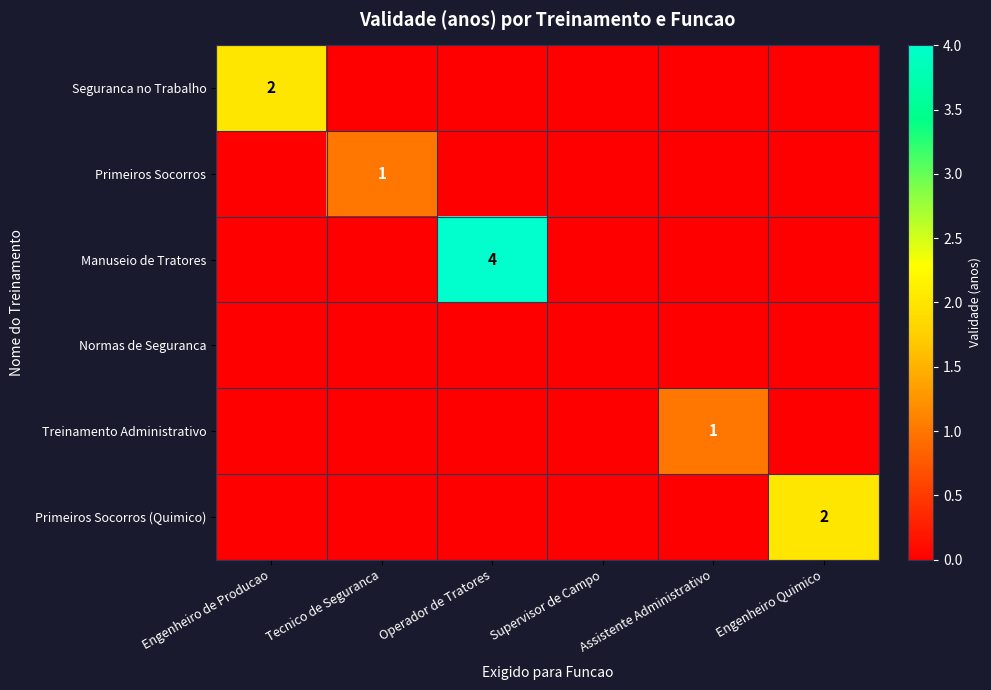

At which category is the sum across all series the highest?

Operador de Tratores